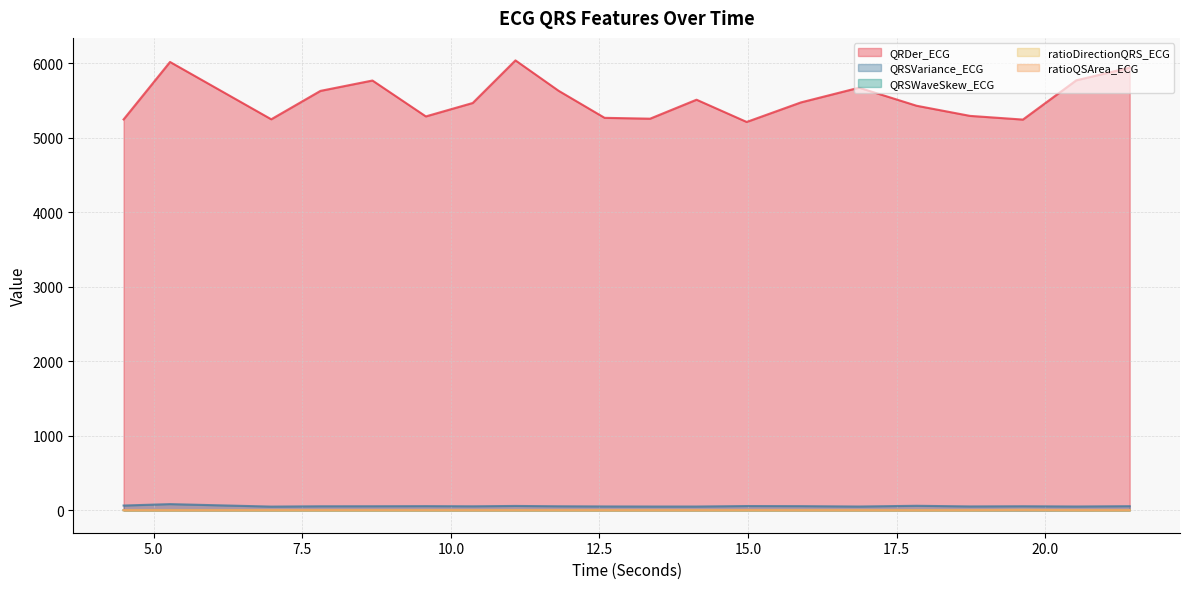

What position from the left is 12.5859375?

10